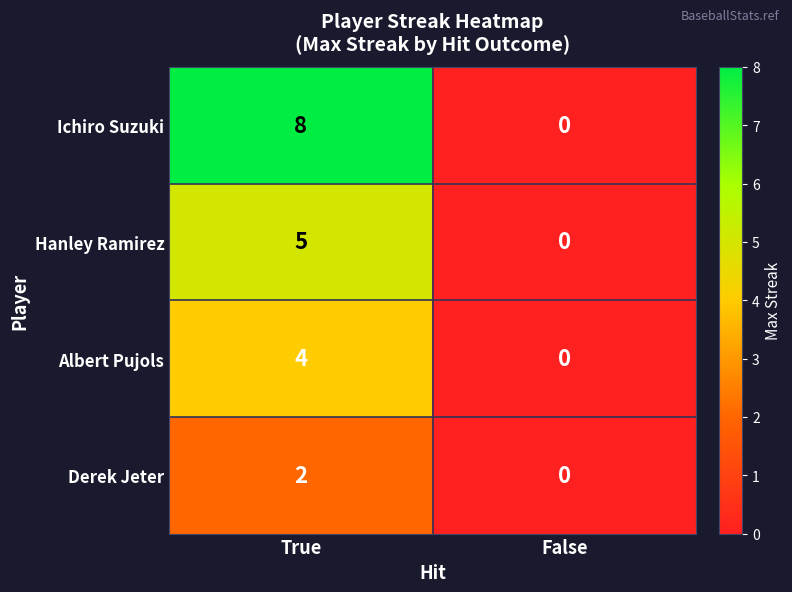

What is the sum of all Ichiro Suzuki values?

8